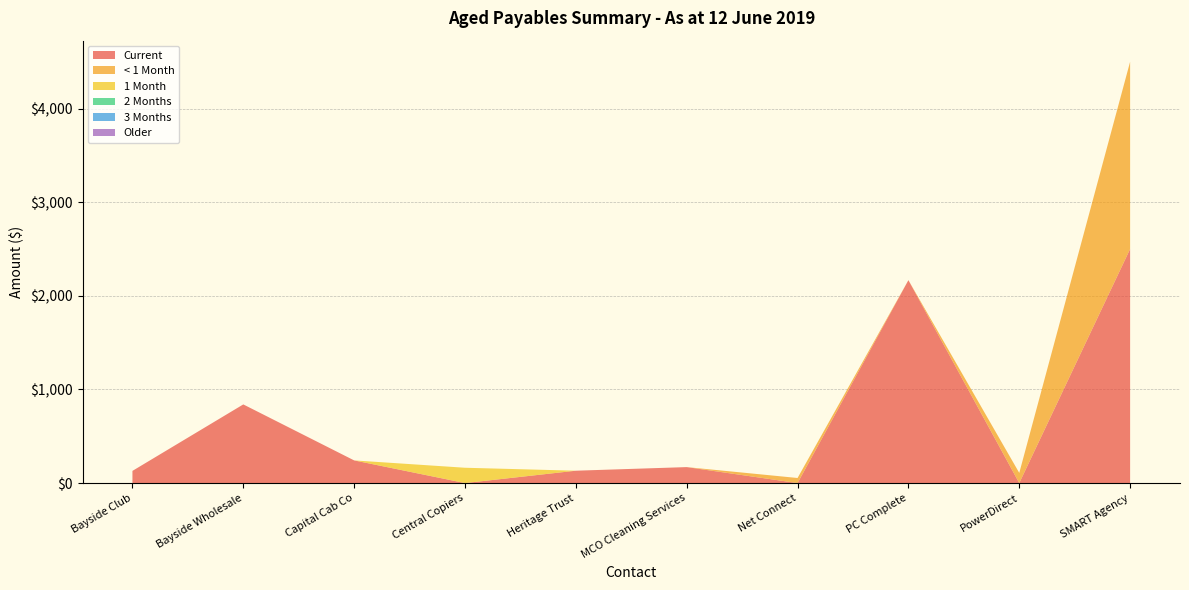

Reading left to right, extract all data points from this chart.

Current: Bayside Club=130.0	Bayside Wholesale=840.0	Capital Cab Co=242.0	Central Copiers=0.0	Heritage Trust=132.0	MCO Cleaning Services=170.5	Net Connect=0.0	PC Complete=2167.0	PowerDirect=0.0	SMART Agency=2500.0
< 1 Month: Bayside Club=0.0	Bayside Wholesale=0.0	Capital Cab Co=0.0	Central Copiers=0.0	Heritage Trust=0.0	MCO Cleaning Services=0.0	Net Connect=54.1	PC Complete=0.0	PowerDirect=108.6	SMART Agency=2000.0
1 Month: Bayside Club=0.0	Bayside Wholesale=0.0	Capital Cab Co=0.0	Central Copiers=163.6	Heritage Trust=0.0	MCO Cleaning Services=0.0	Net Connect=0.0	PC Complete=0.0	PowerDirect=0.0	SMART Agency=0.0
2 Months: Bayside Club=0.0	Bayside Wholesale=0.0	Capital Cab Co=0.0	Central Copiers=0.0	Heritage Trust=0.0	MCO Cleaning Services=0.0	Net Connect=0.0	PC Complete=0.0	PowerDirect=0.0	SMART Agency=0.0
3 Months: Bayside Club=0.0	Bayside Wholesale=0.0	Capital Cab Co=0.0	Central Copiers=0.0	Heritage Trust=0.0	MCO Cleaning Services=0.0	Net Connect=0.0	PC Complete=0.0	PowerDirect=0.0	SMART Agency=0.0
Older: Bayside Club=0.0	Bayside Wholesale=0.0	Capital Cab Co=0.0	Central Copiers=0.0	Heritage Trust=0.0	MCO Cleaning Services=0.0	Net Connect=0.0	PC Complete=0.0	PowerDirect=0.0	SMART Agency=0.0